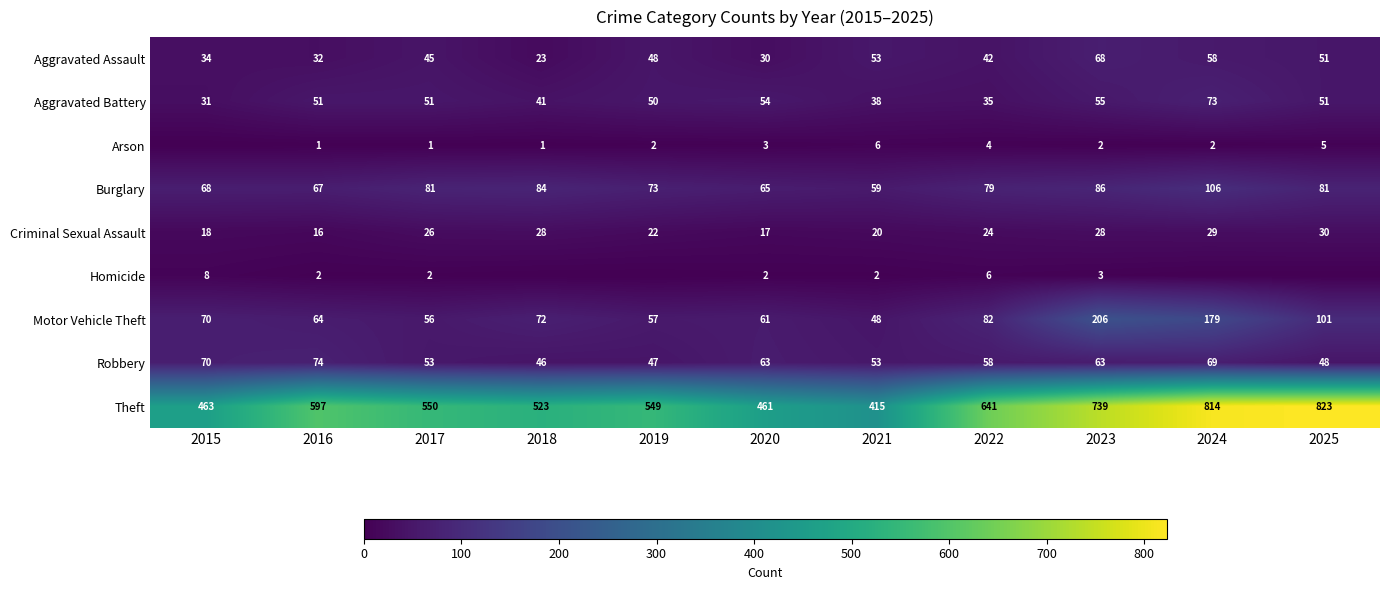

Which has a higher value, 2016 or 2019?

2019